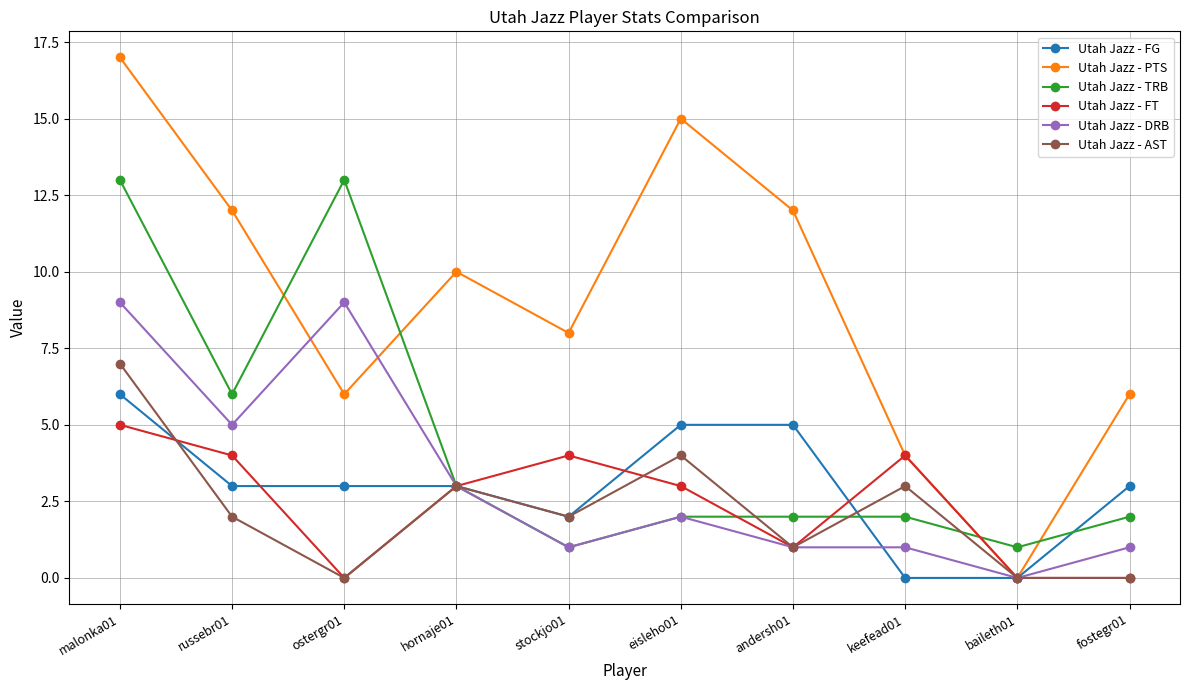

What is the sum of the Utah Jazz - TRB values at hornaje01 and malonka01?

16